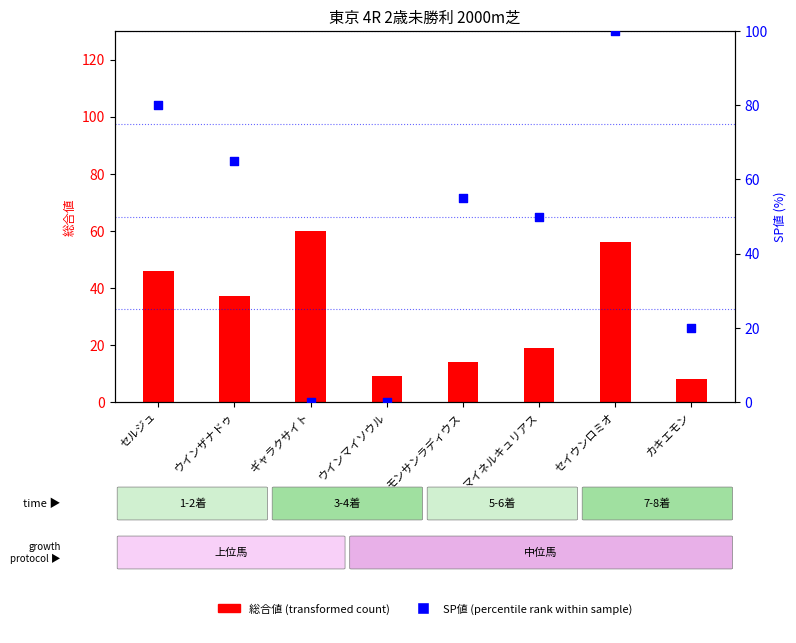

At which category is the sum across all series the highest?

セイウンロミオ